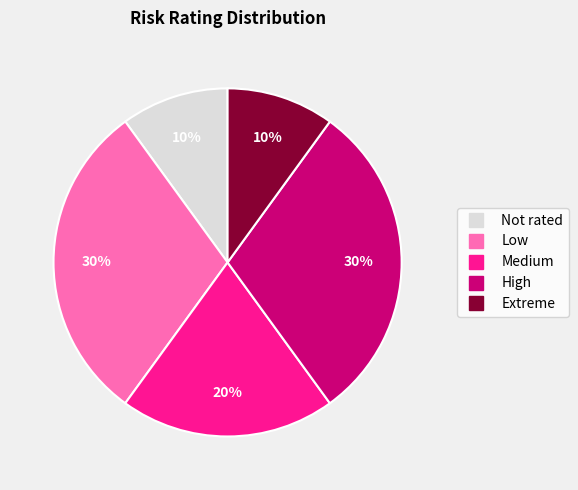

To the nearest percent, what is the difference between the largest and smallest slice percentages?

20%